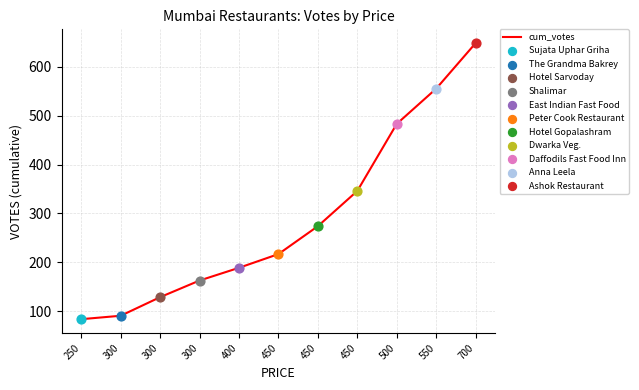

Is this an area chart (filled region under the line)?

No